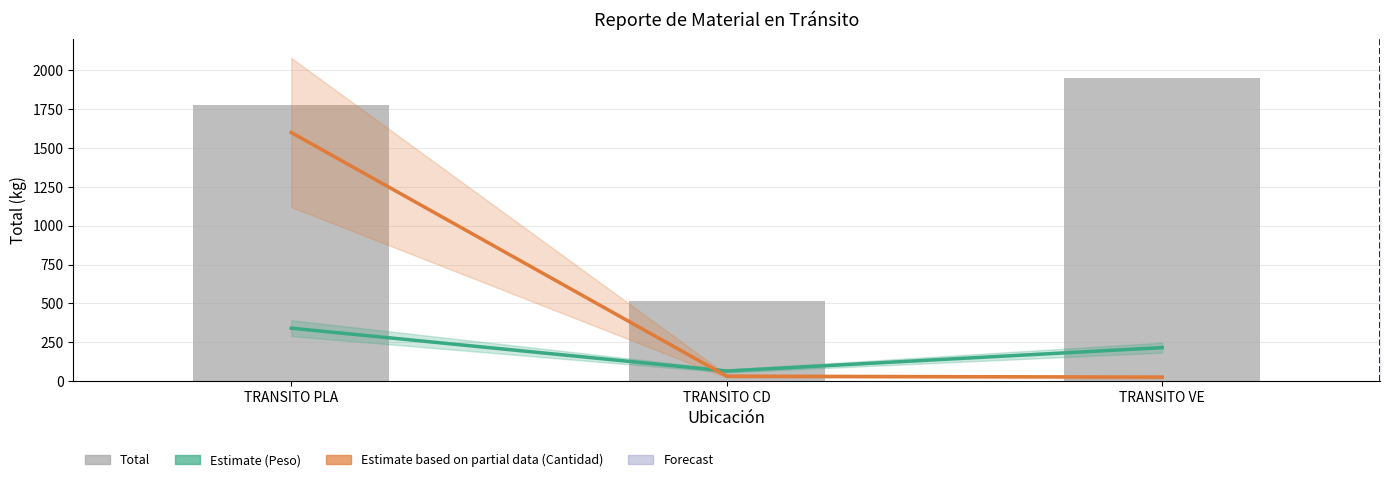

What is the sum of the Total values at TRANSITO CD and TRANSITO PLA?

2291.2